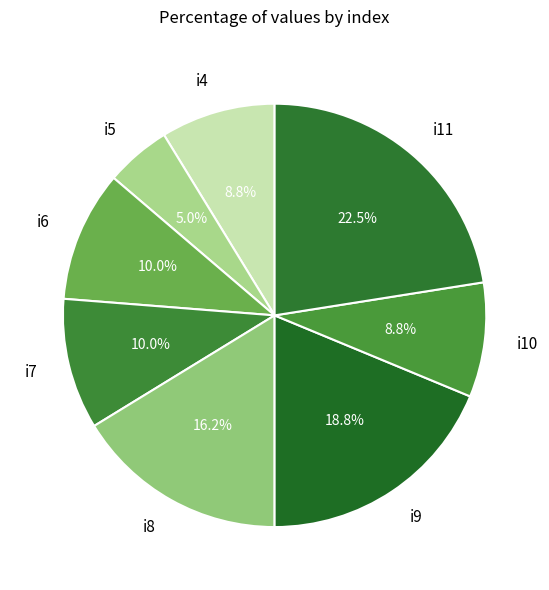

Count the number of slices in the pie.

8